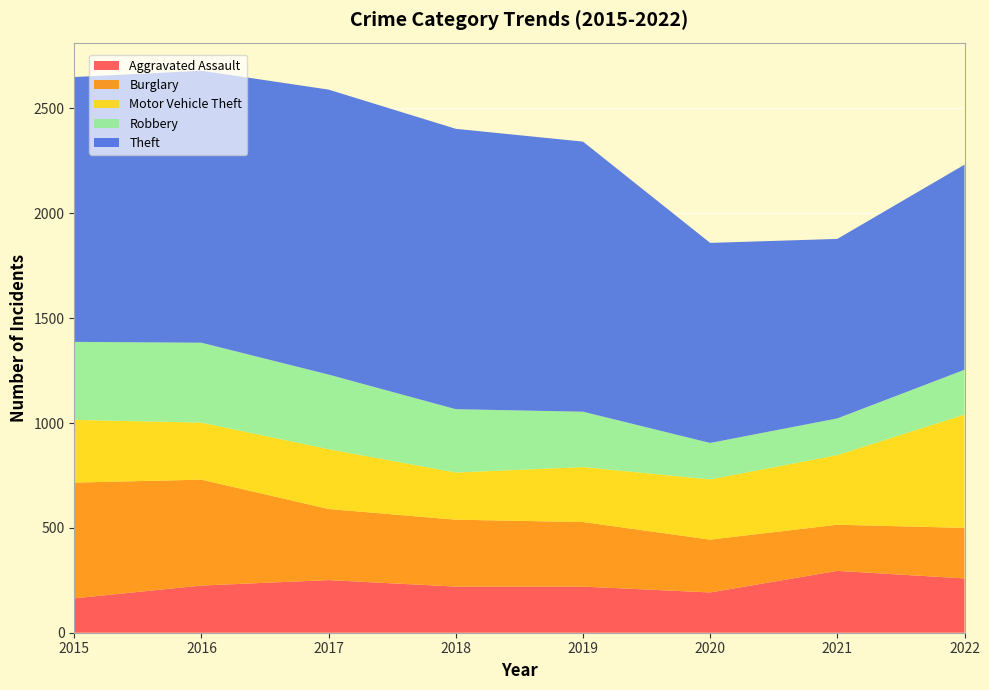

Reading left to right, list all the values displayed in this chart.

Aggravated Assault: 2015=164	2016=225	2017=251	2018=220	2019=220	2020=192	2021=295	2022=259
Burglary: 2015=552	2016=505	2017=339	2018=319	2019=308	2020=252	2021=220	2022=241
Motor Vehicle Theft: 2015=299	2016=272	2017=285	2018=225	2019=262	2020=287	2021=332	2022=540
Robbery: 2015=372	2016=381	2017=356	2018=302	2019=264	2020=174	2021=175	2022=214
Theft: 2015=1263	2016=1297	2017=1359	2018=1337	2019=1288	2020=954	2021=856	2022=978